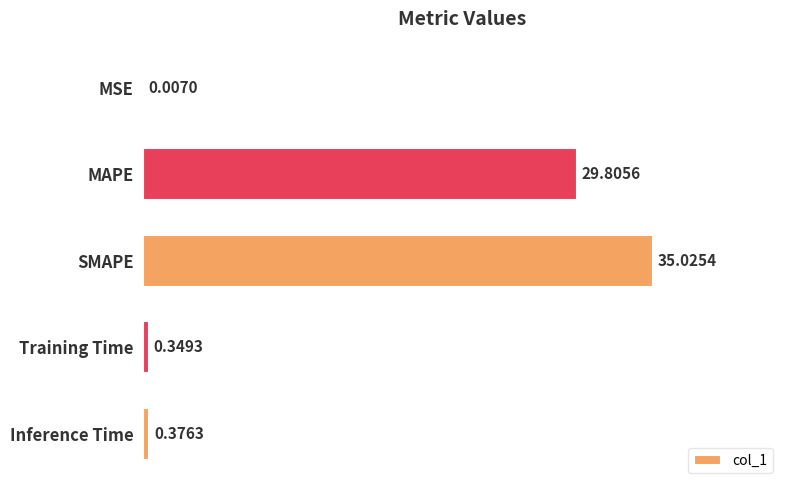

What is the sum of all values?

65.6